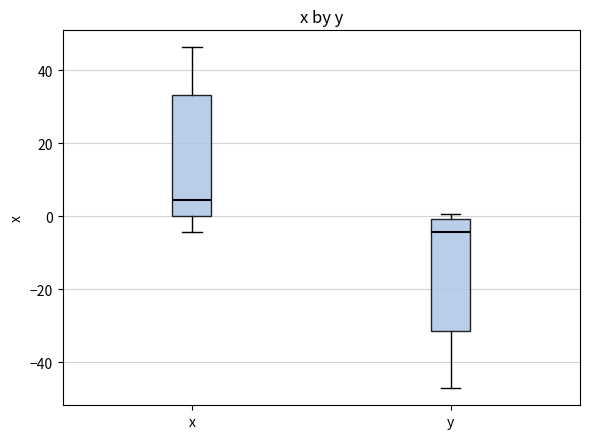

Reading left to right, transcribe this box plot: for each box, give where its median line is, the range the box spans, and where its two whiskers end, as read against the y-axis. The values are not printed on the chart, so give them approximately, as read against the axis.

x: median 4, box 0 to 34, whiskers -4 to 46
y: median -4, box -32 to 0, whiskers -48 to 0 (just above the box's upper edge)